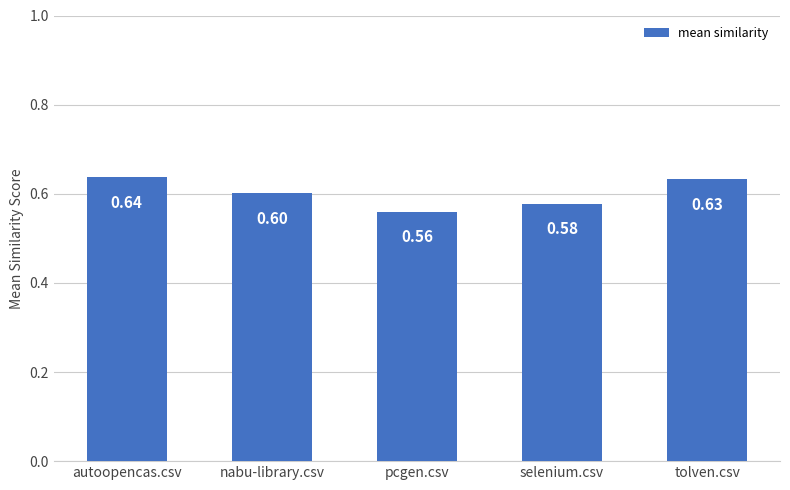

Reading left to right, list all the values displayed in this chart.

autoopencas.csv=0.6	nabu-library.csv=0.6	pcgen.csv=0.6	selenium.csv=0.6	tolven.csv=0.6